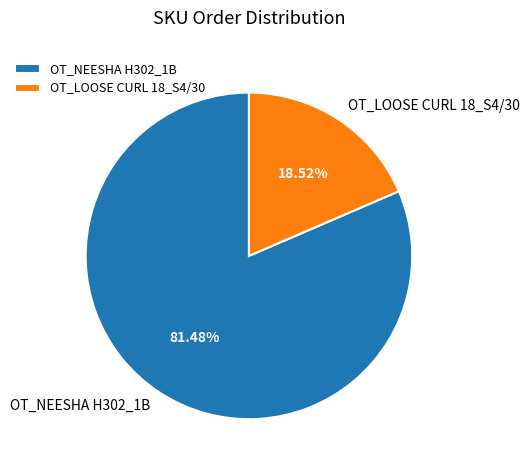

Rank the categories by value from highest to lowest.

OT_NEESHA H302_1B, OT_LOOSE CURL 18_S4/30